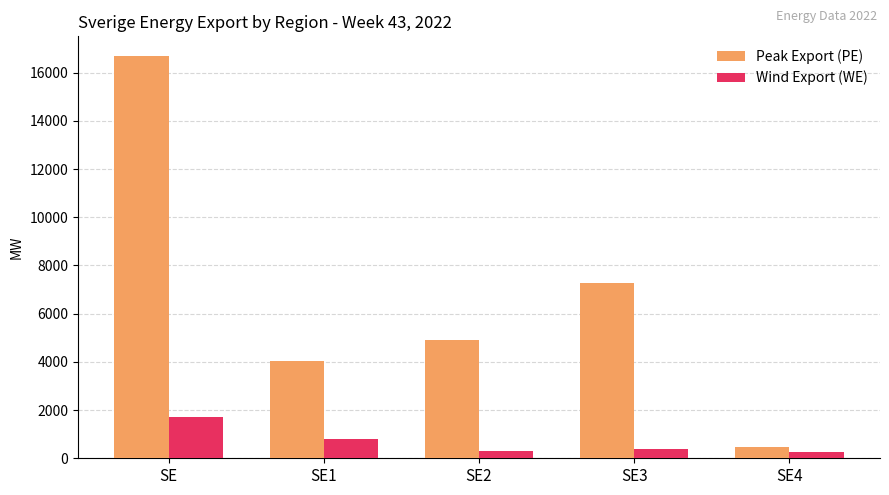

The Wind Export (WE) series shows 260 at SE4. True or false?

True